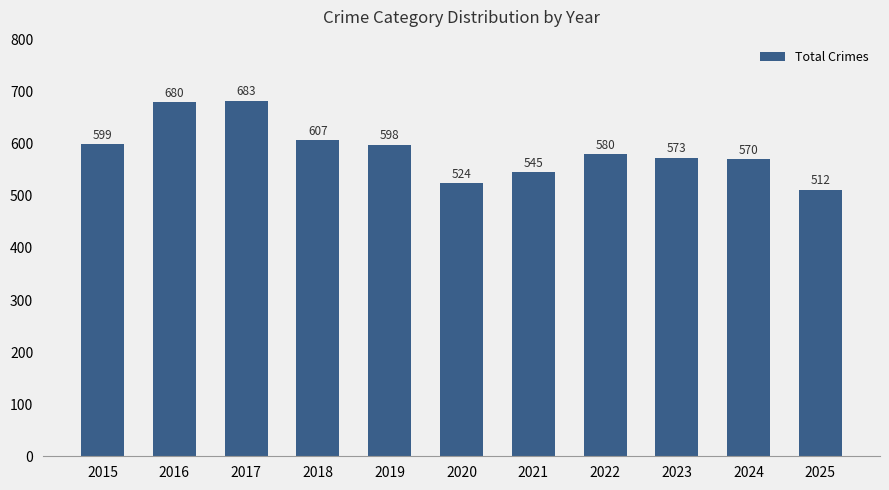

Does the chart contain any negative values?

No